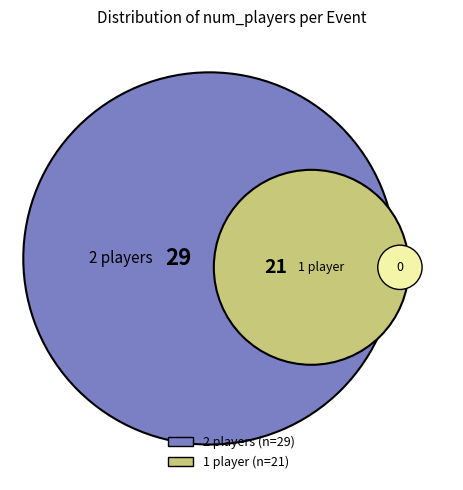

Which slice is the largest?

2 players